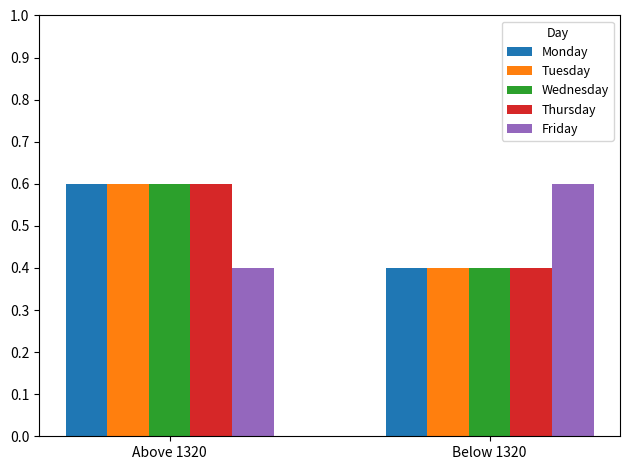

What is the average value of the Friday series?

0.5